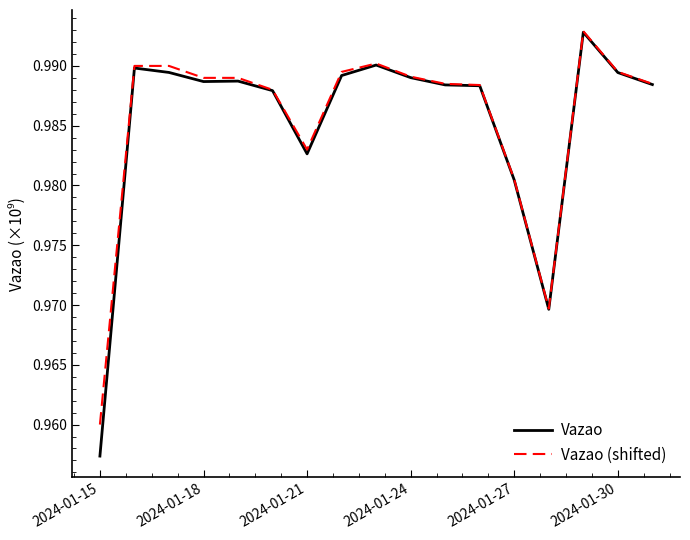

List the series in order of their overall mean, highest first.

Vazao (shifted), Vazao